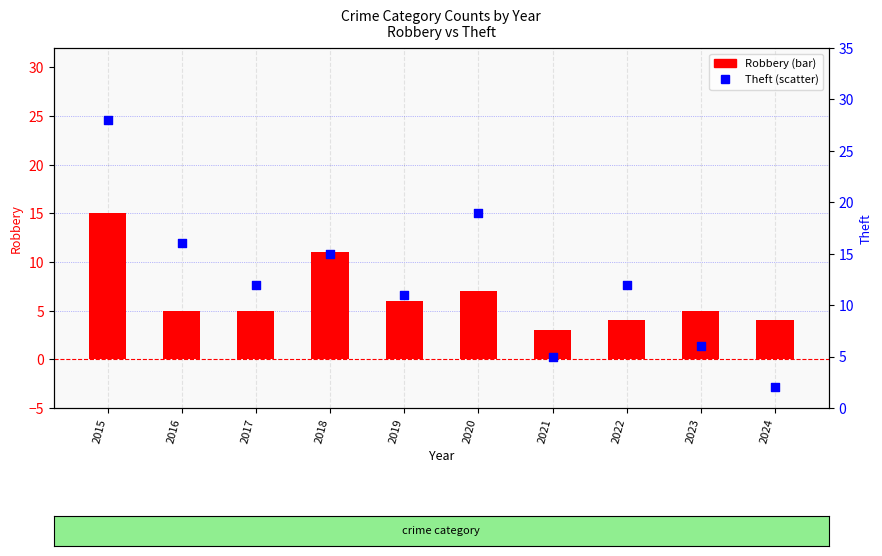

Which series has the largest Y range (max minus min)?

Theft